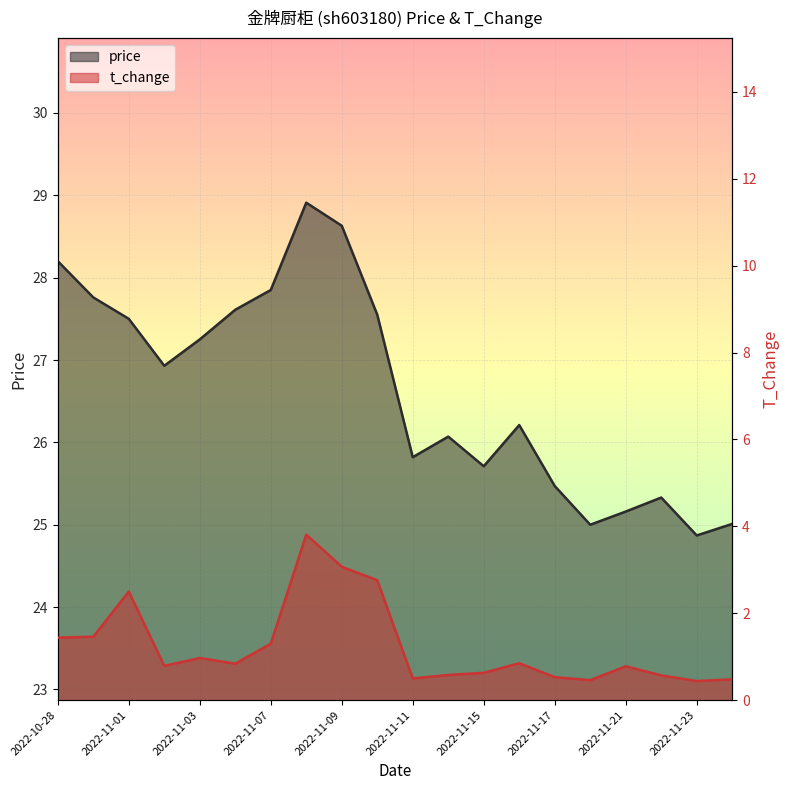

How many interior local valleys does the t_change series have?

5